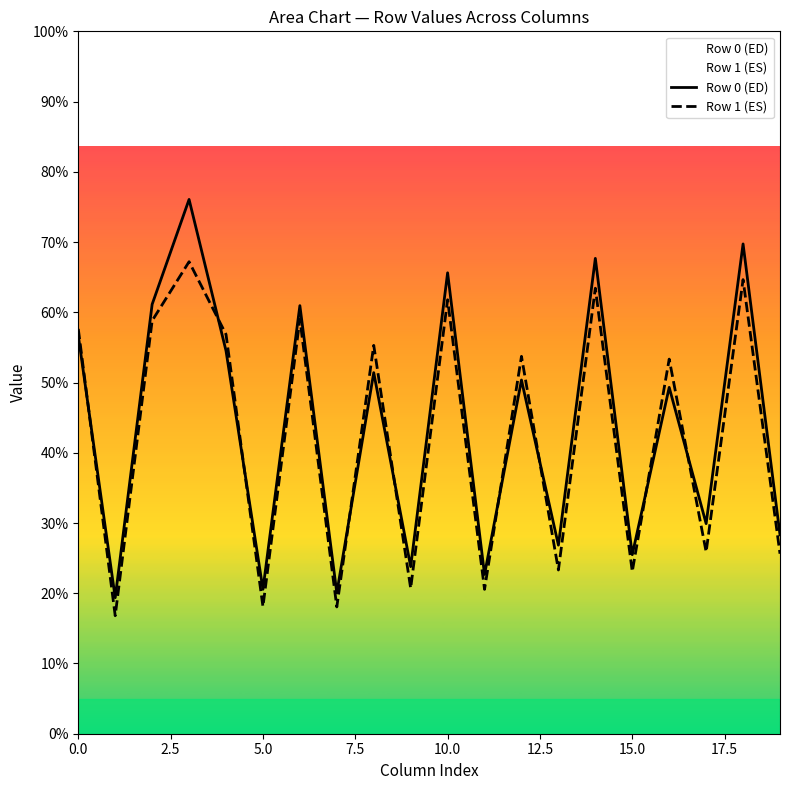

Which has a higher value, 12 or 11?

12